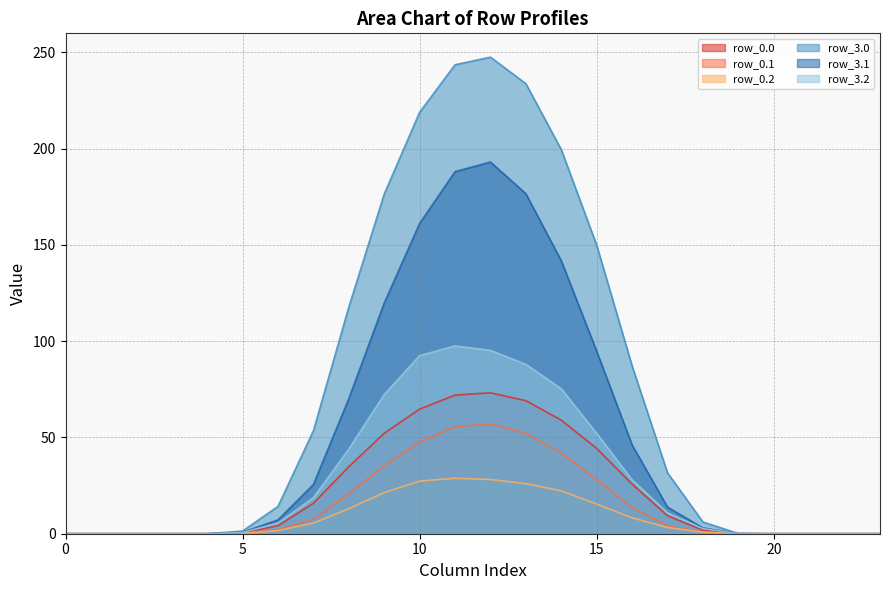

Which series has the largest range (max minus min)?

row_3.0